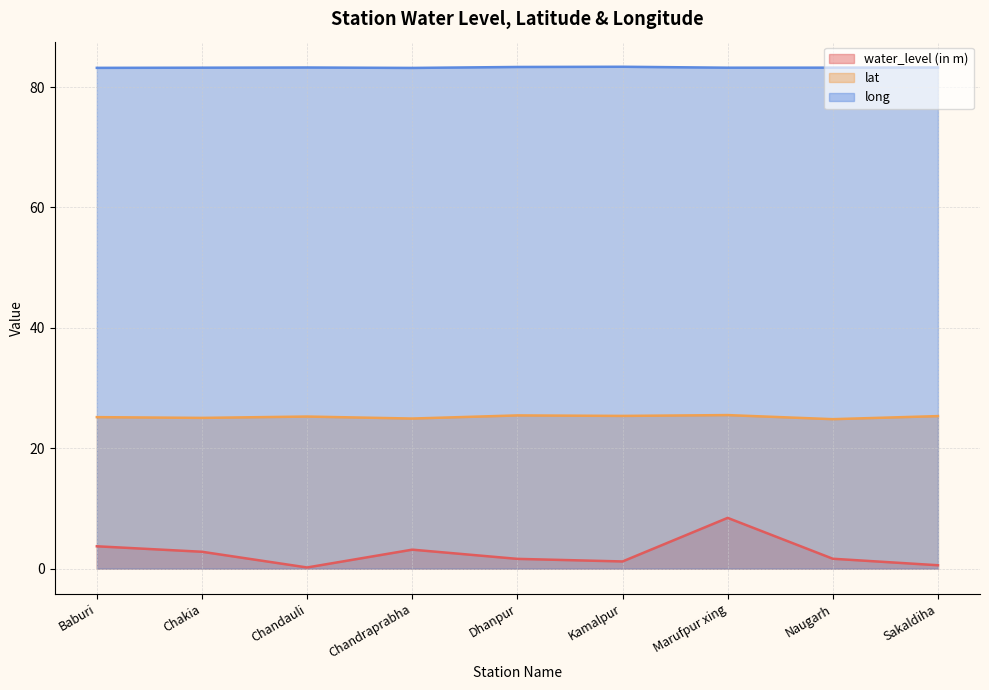

What is the average value of the lat series?

25.2